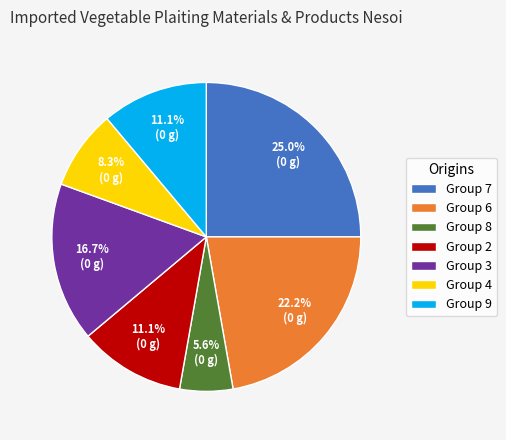

Which slice is the largest?

Group 7